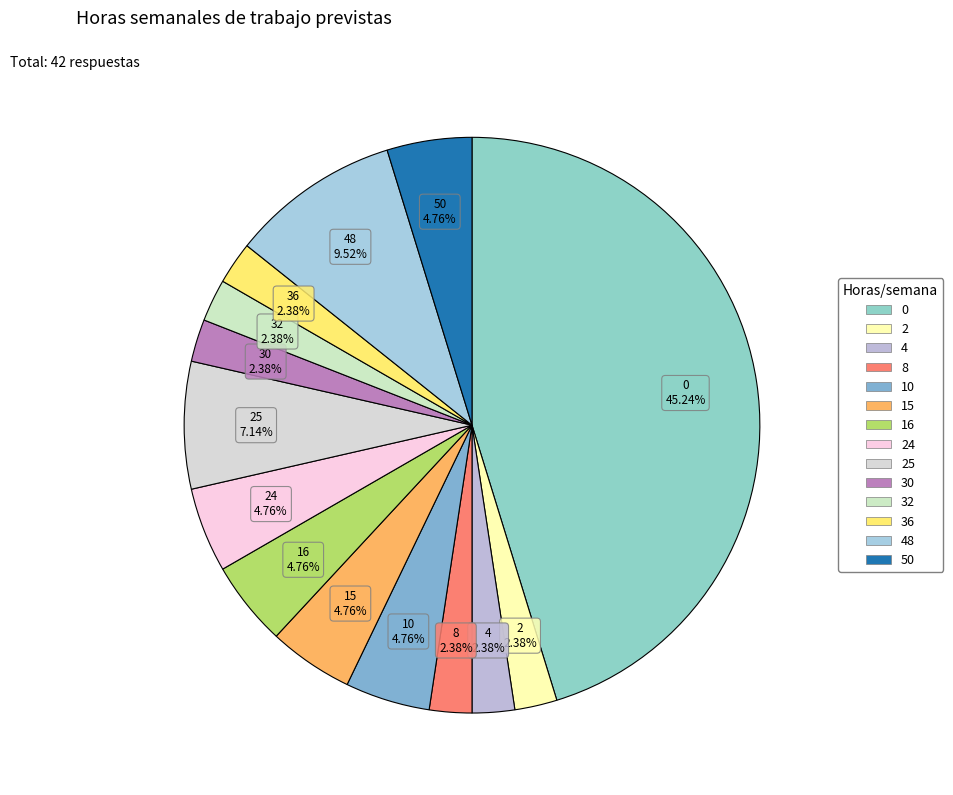

Do 0 and 36 together represent more than half of the pie?

No